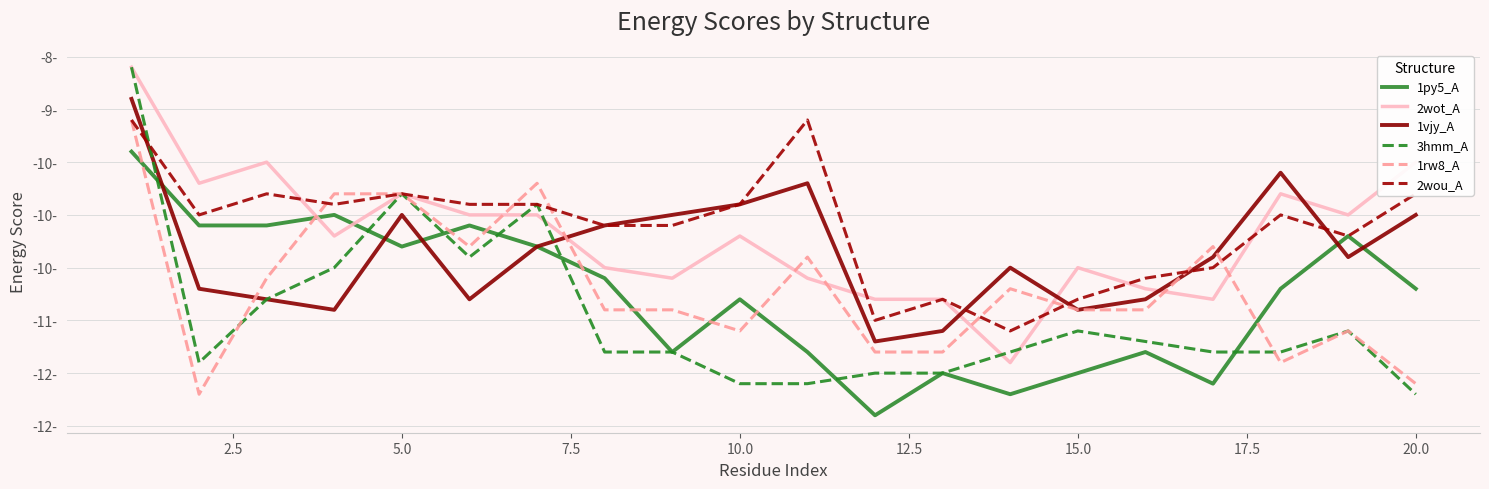

Does the chart have visible grid lines?

Yes